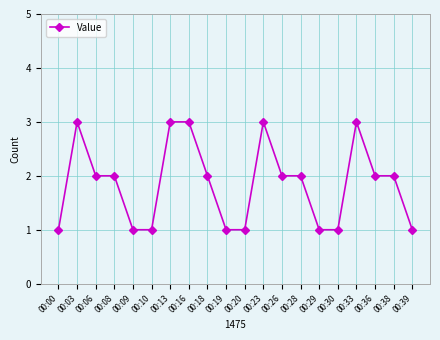

What is the value of the 19th point from the left?

2